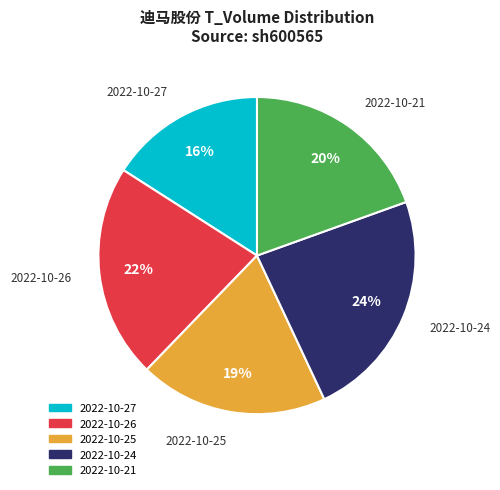

Is 2022-10-24 the majority of the pie?

No